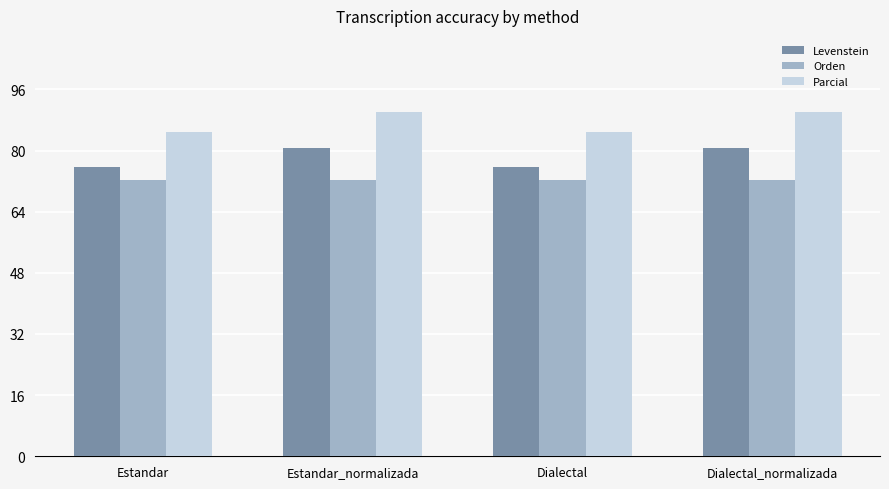

What is the minimum value for Parcial?

84.8